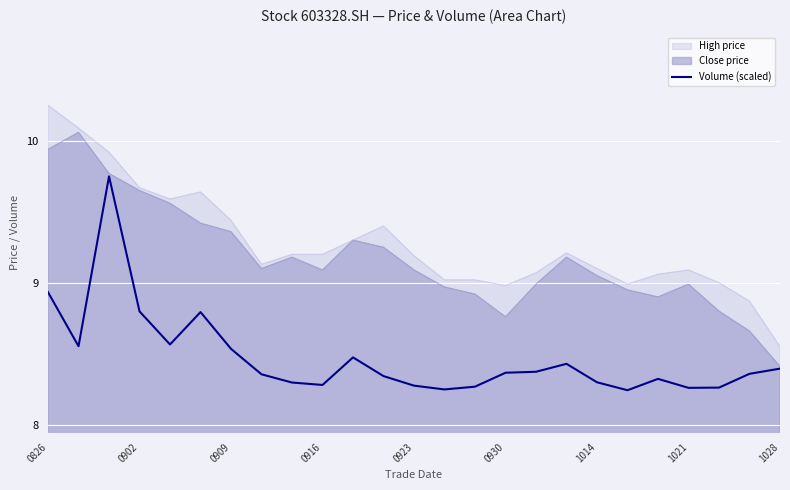

The value of High price at 0923 is 14.2. True or false?

False